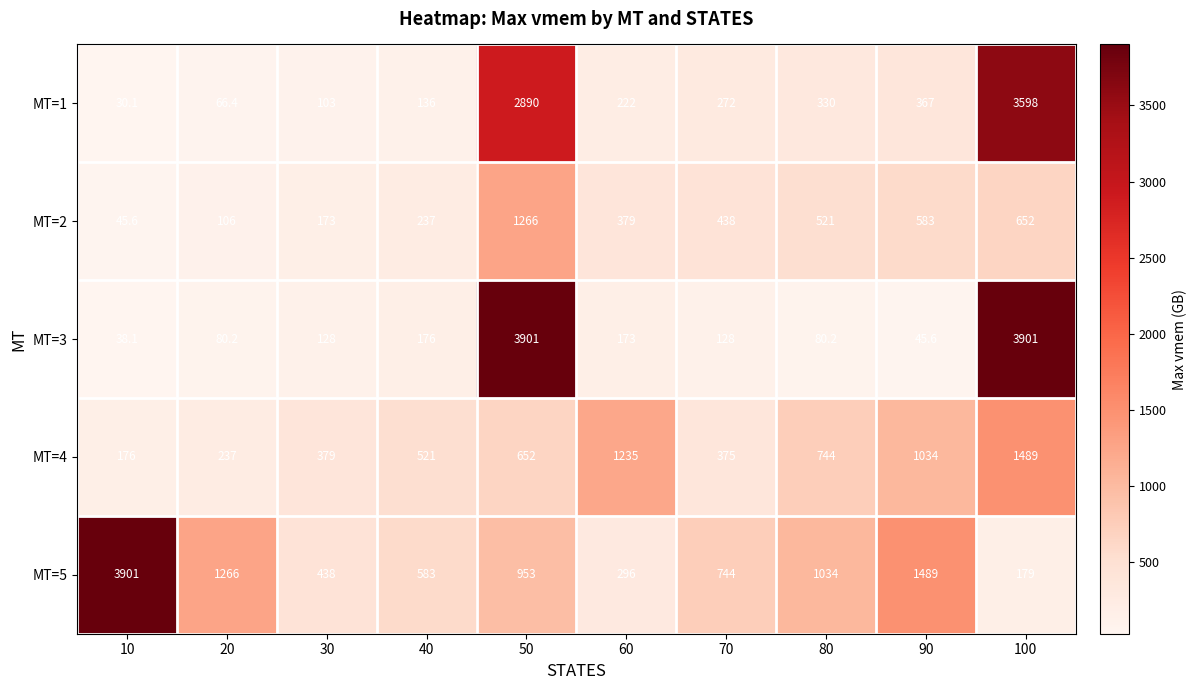

What value does the MT=1 series have at 60?

222.0